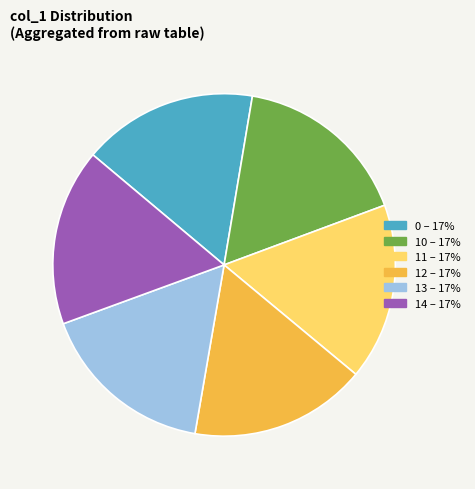

Do 10 and 13 together represent more than half of the pie?

No